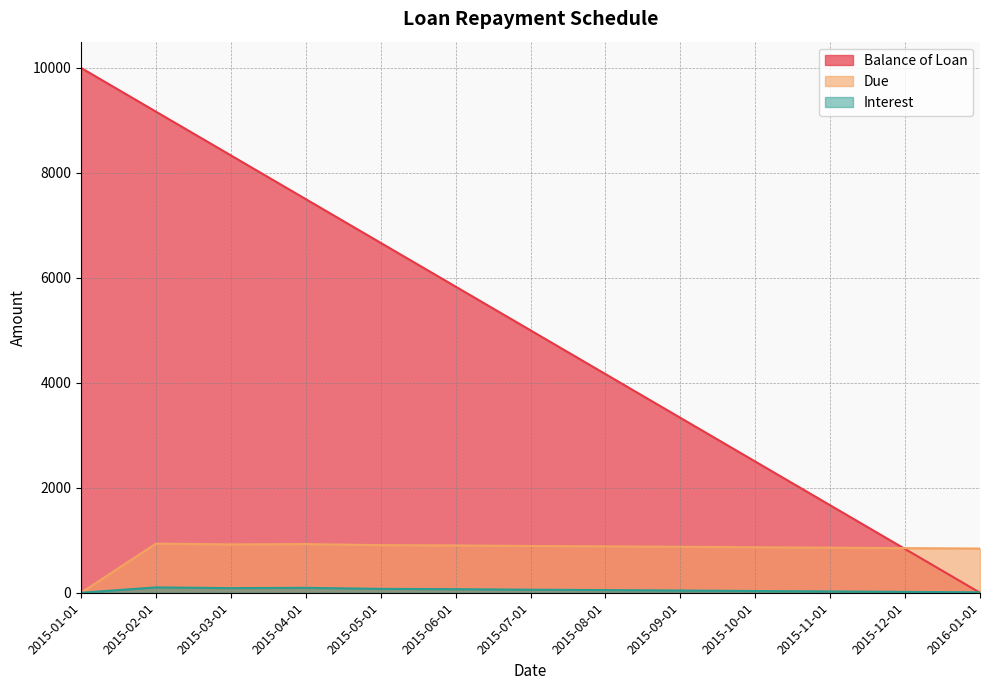

At which label does Balance of Loan first exceed 5000?

2015-01-01